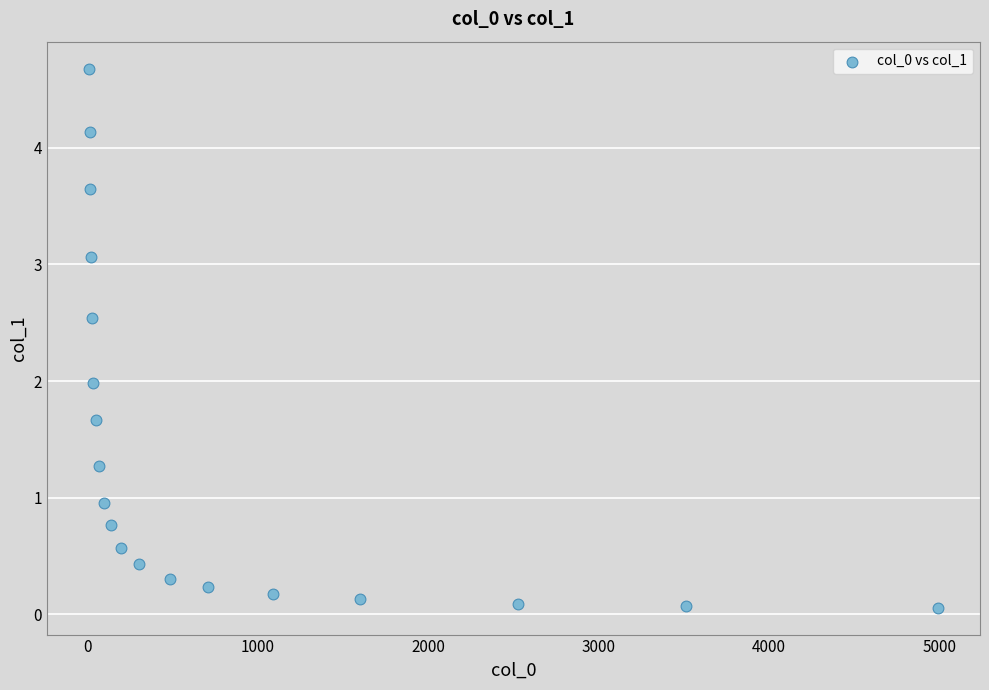

What is the range of X values (max minus min)?

4979.9